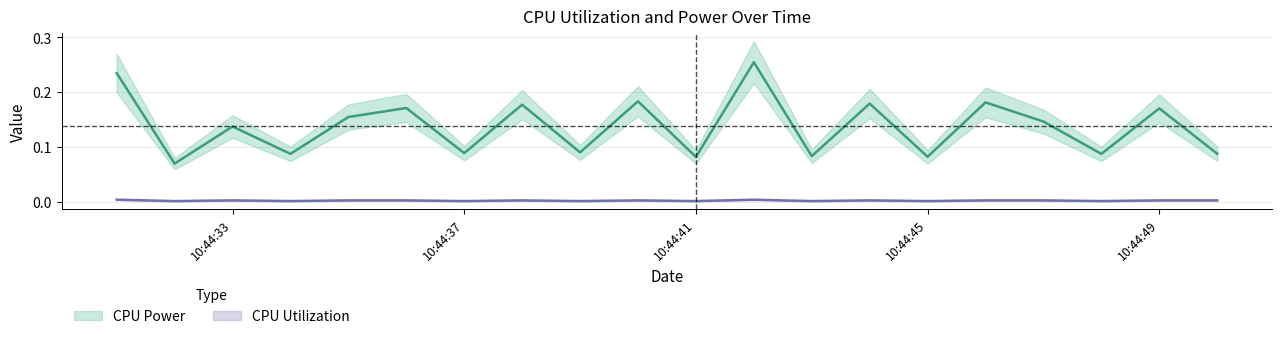

The CPU Power series shows 0.2 at 2025-04-09 10:44:31. True or false?

True